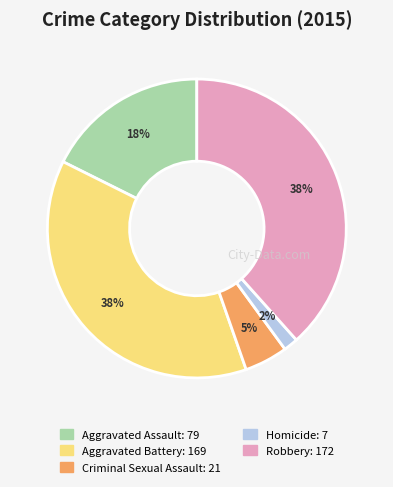

Combined, do Aggravated Assault and Robbery account for over 50%?

Yes